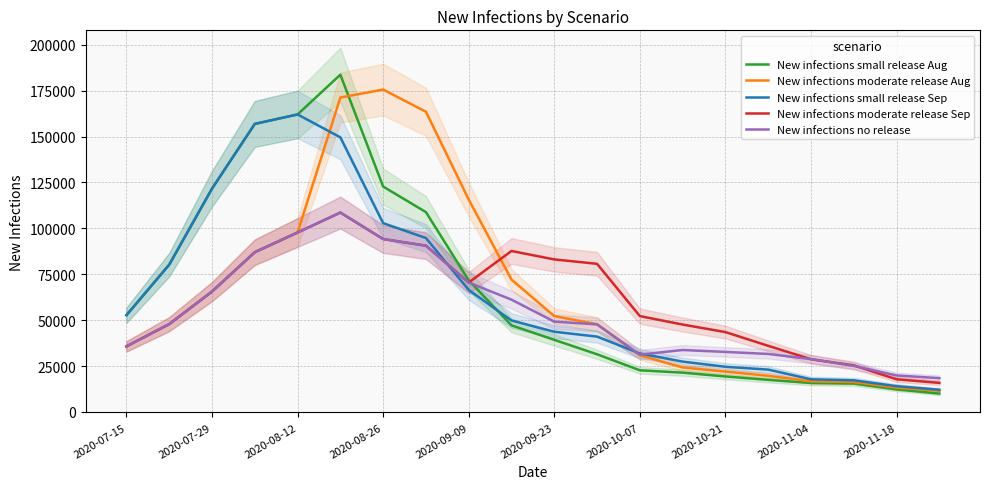

List the series in order of their peak value, highest first.

New infections small release Aug, New infections moderate release Aug, New infections small release Sep, New infections moderate release Sep, New infections no release